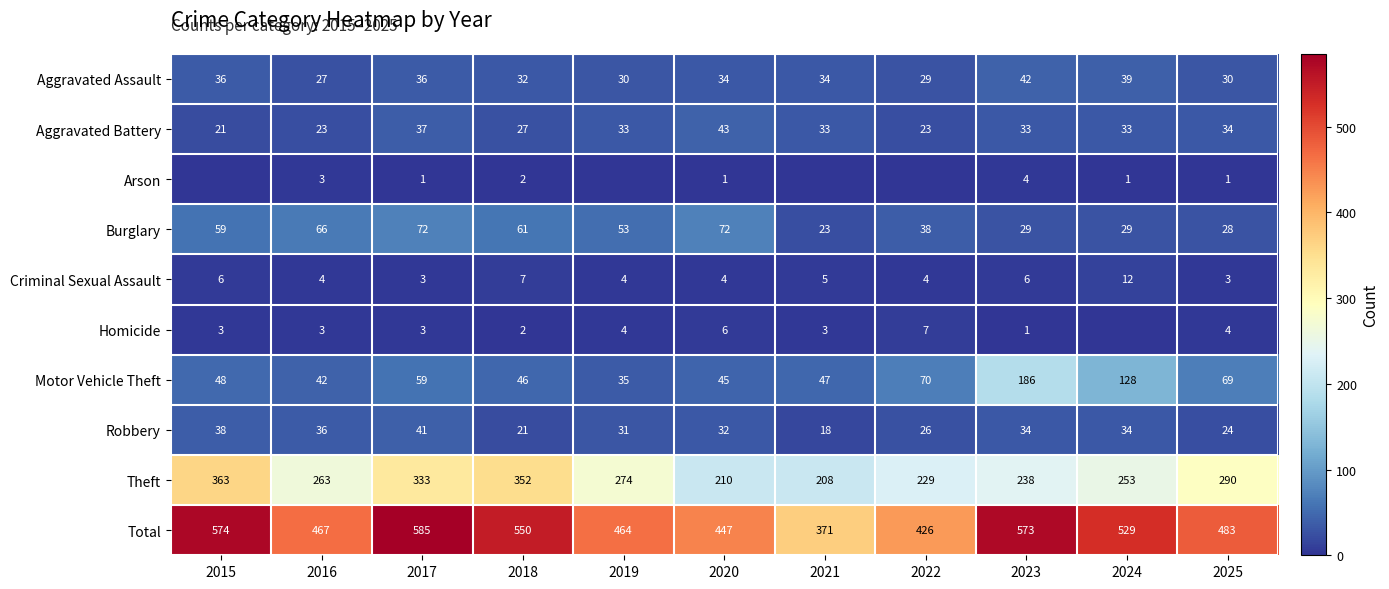

Is the value of Burglary at 2020 greater than the value of Motor Vehicle Theft at 2016?

Yes